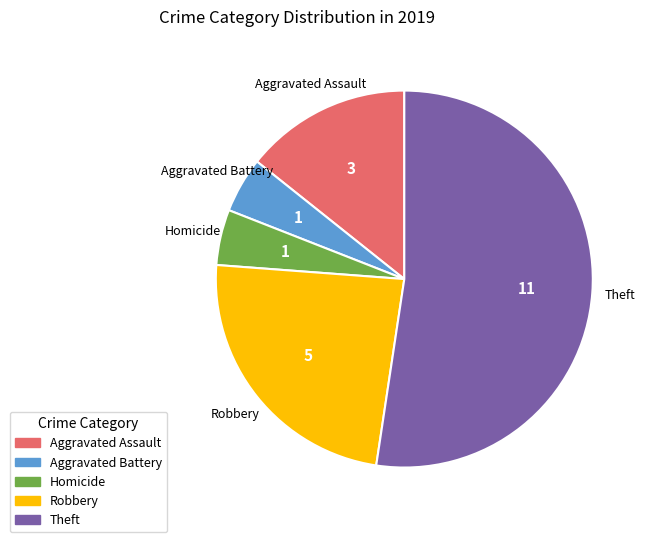

Does any single category account for the majority?

Yes